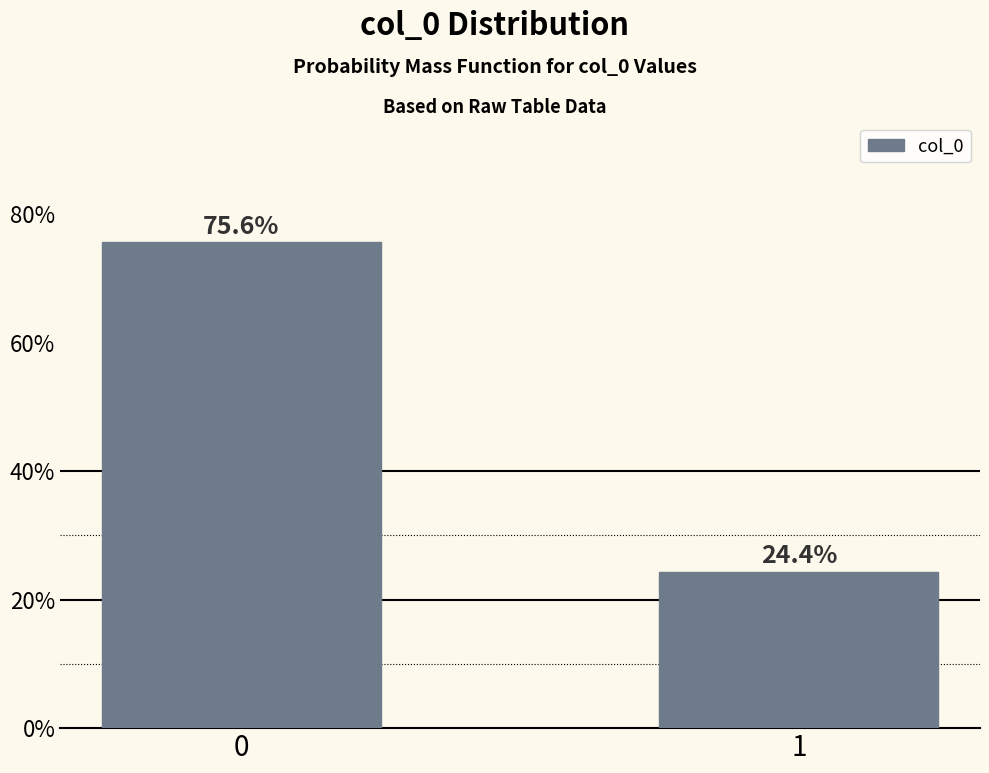

Reading right to left, what are all the values shown in this chart?

1=24.4	0=75.6